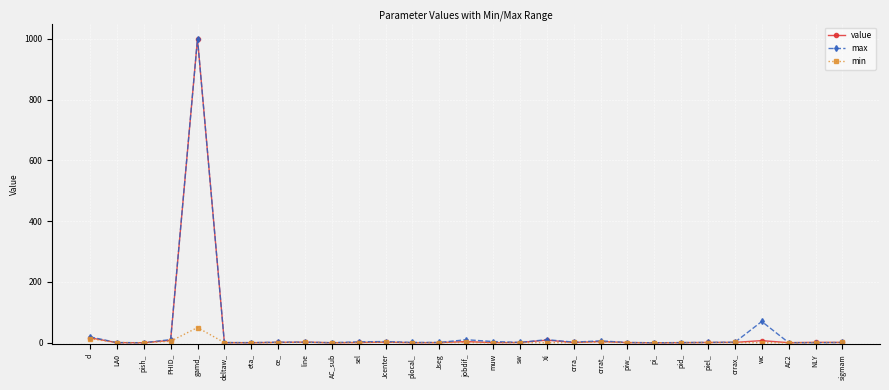

The value series shows 0.0 at pi_. True or false?

True